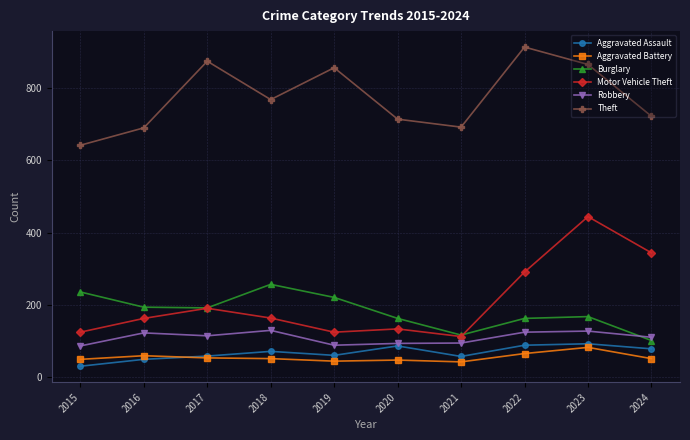

Where is the first local minimum for Theft?

2018